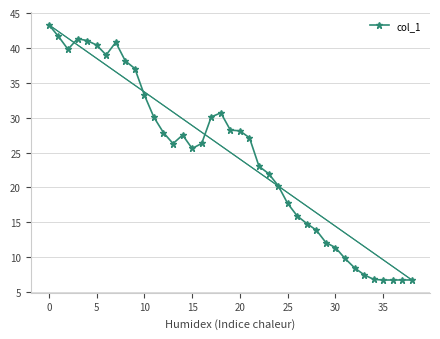

How many points are higher than both their immediate neighbors (excluding endpoints)?

4